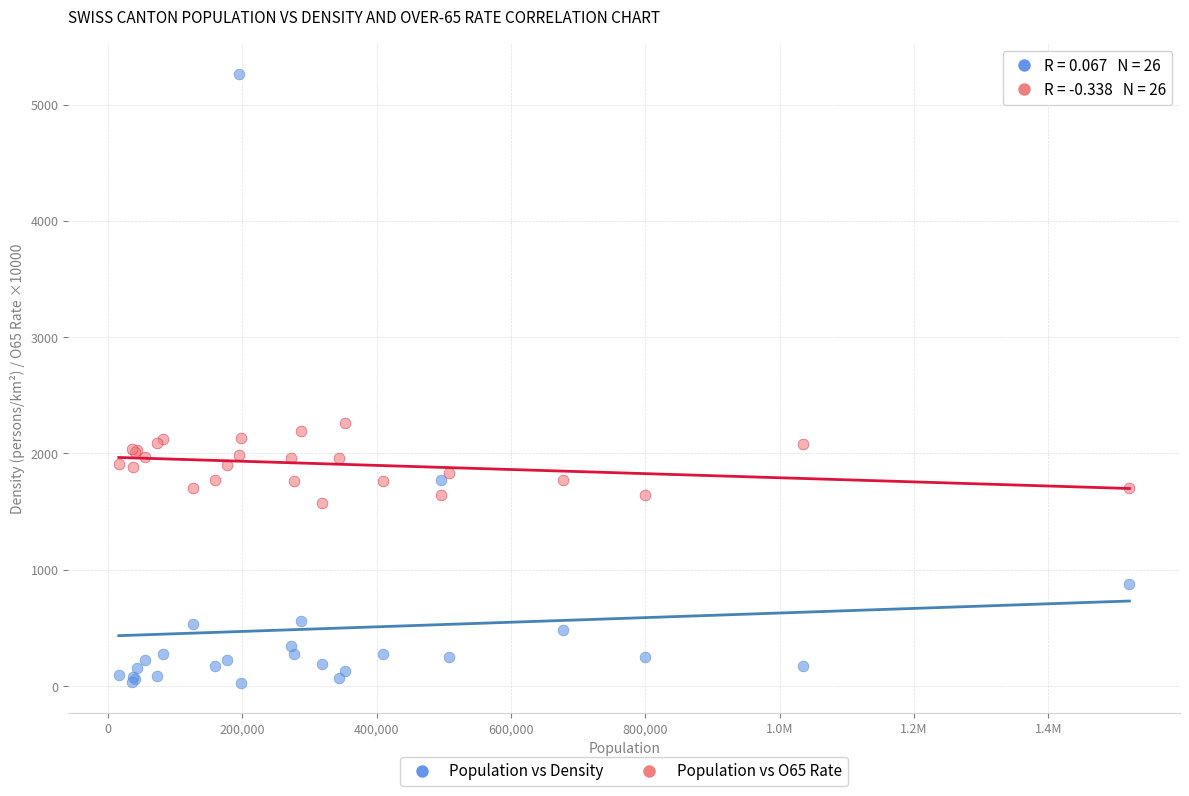

Across all series, what Y value is closest to 2646?

2260.0